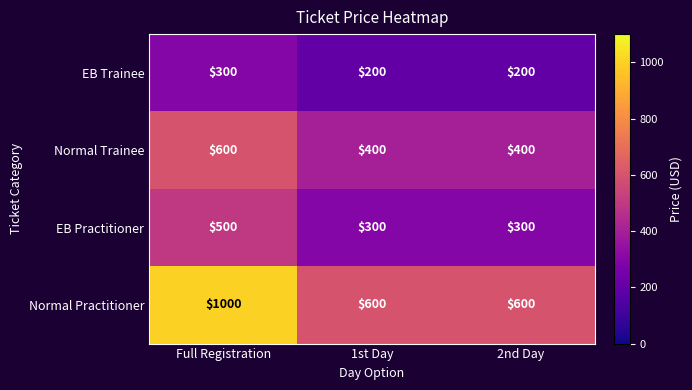

True or false: EB Trainee has a value of 200 at 2nd Day.

True